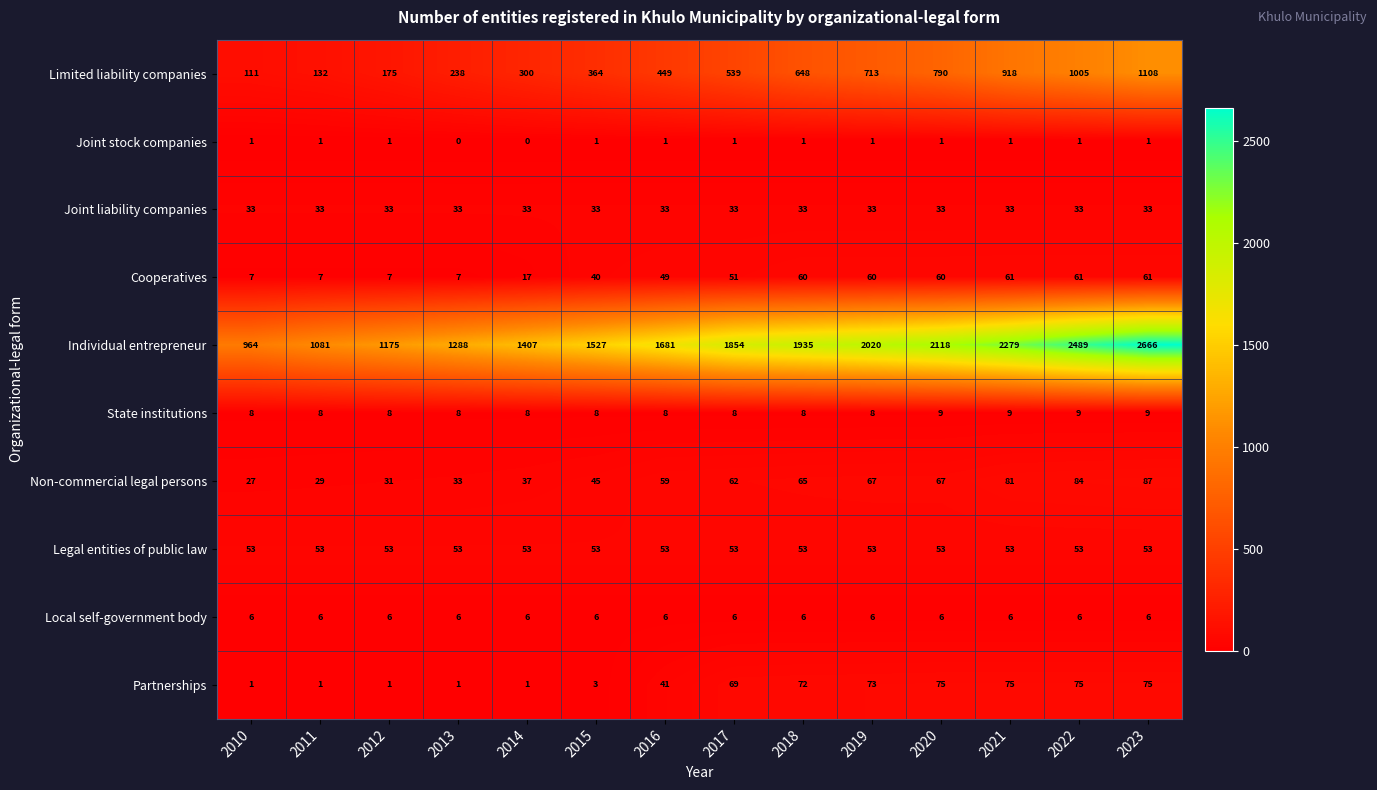

What is the spread (max minus min) of values at 2016?

1680